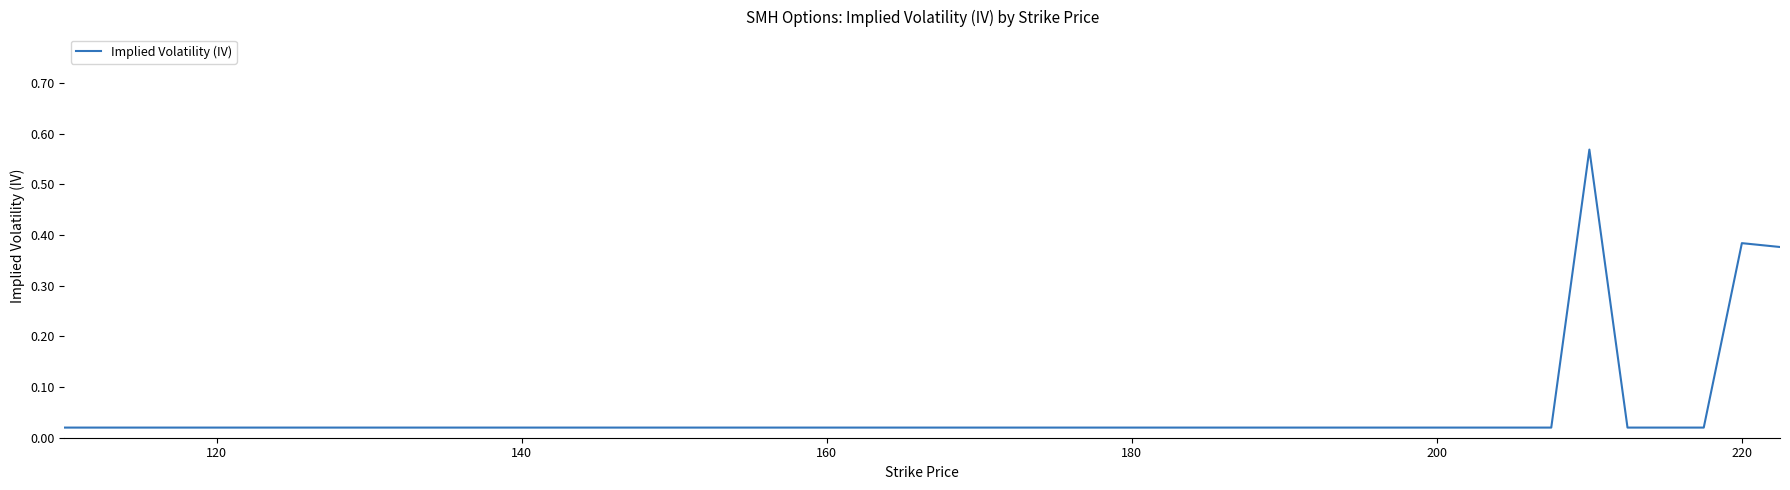

Does the chart have visible grid lines?

No